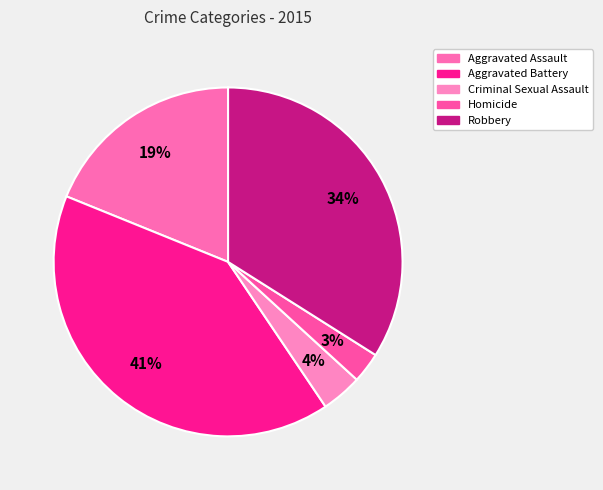

What is the largest slice in the pie chart?

Aggravated Battery